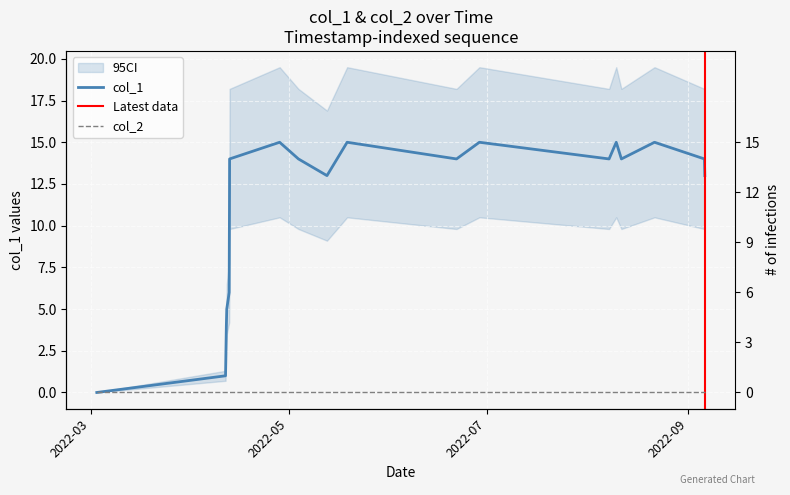

At which category does the chart reach its minimum across all series?

2022-03